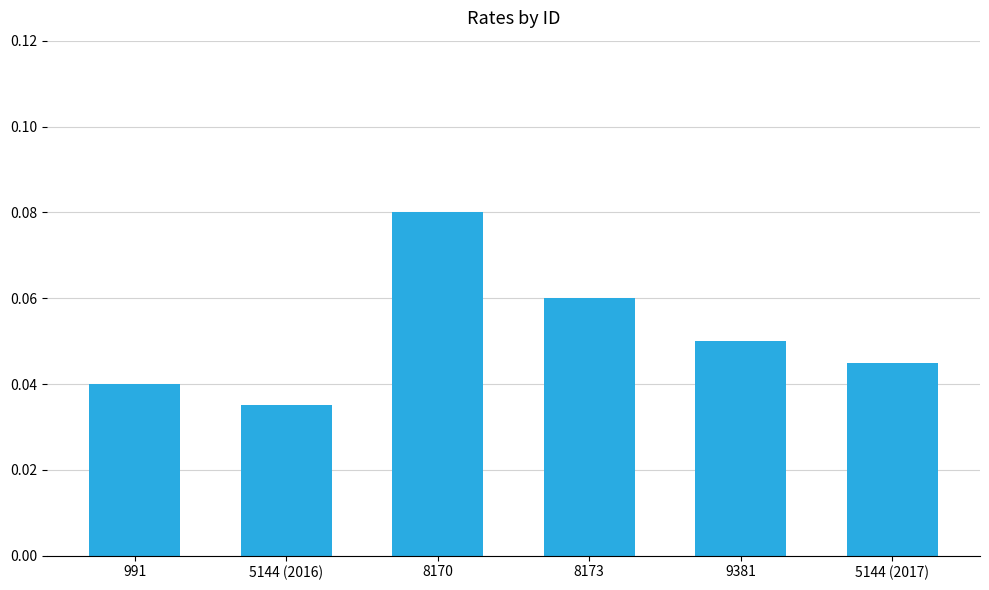

True or false: the data shows 0.0 at 8173.

False